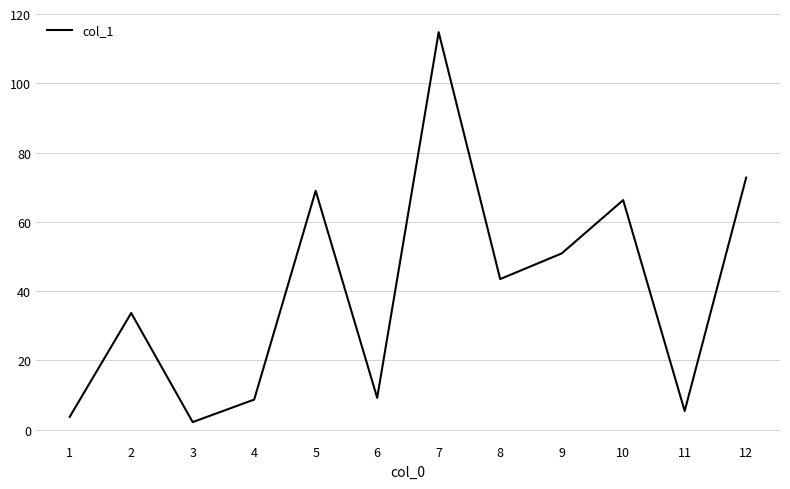

Reading left to right, transcribe all the data shown in this chart.

1=3.7	2=33.7	3=2.2	4=8.7	5=69.0	6=9.2	7=114.8	8=43.5	9=50.9	10=66.3	11=5.4	12=72.8